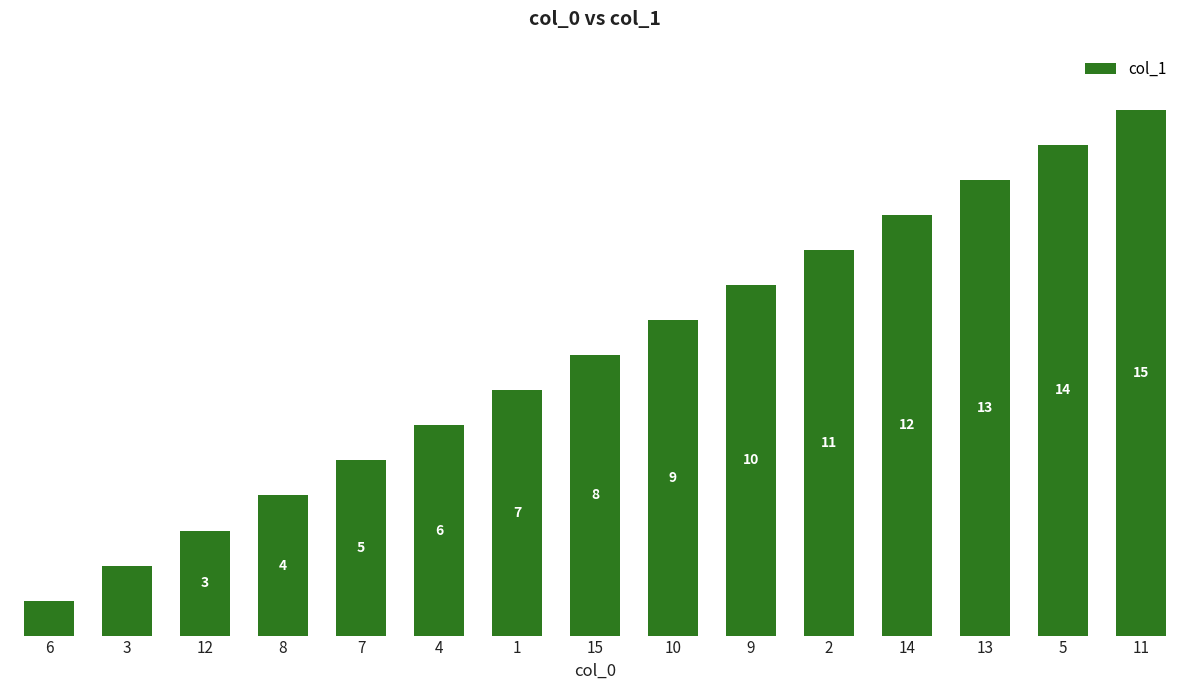

List the labels in order of value, smallest first.

6, 3, 12, 8, 7, 4, 1, 15, 10, 9, 2, 14, 13, 5, 11